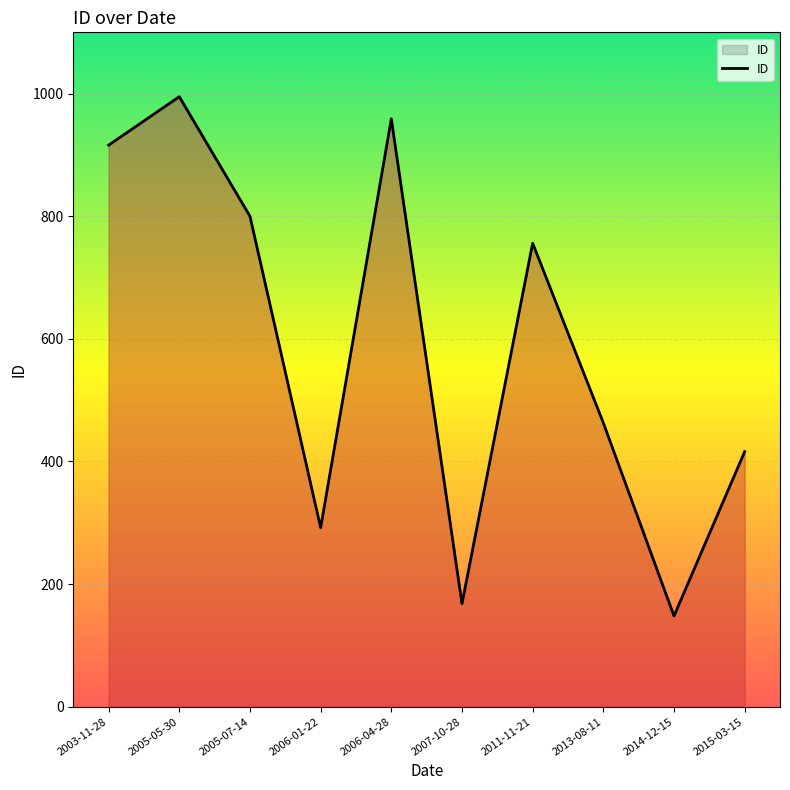

Approximately how many times larger is the value at 2014-12-15 compared to 2011-11-21?

0.2